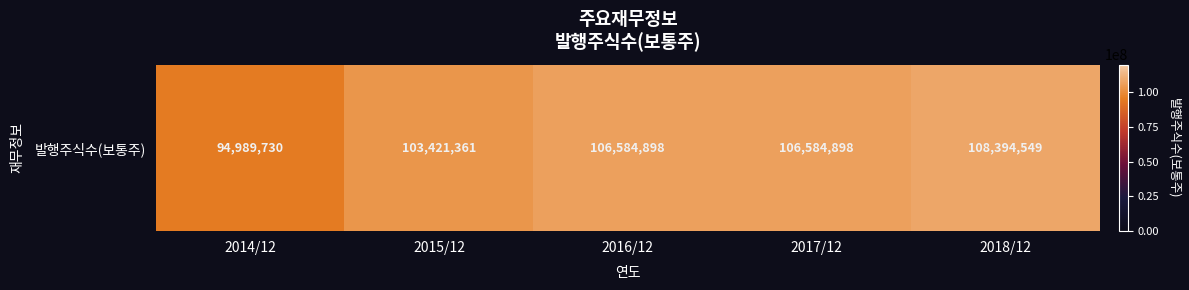

What is the maximum value shown in the chart?

108394549